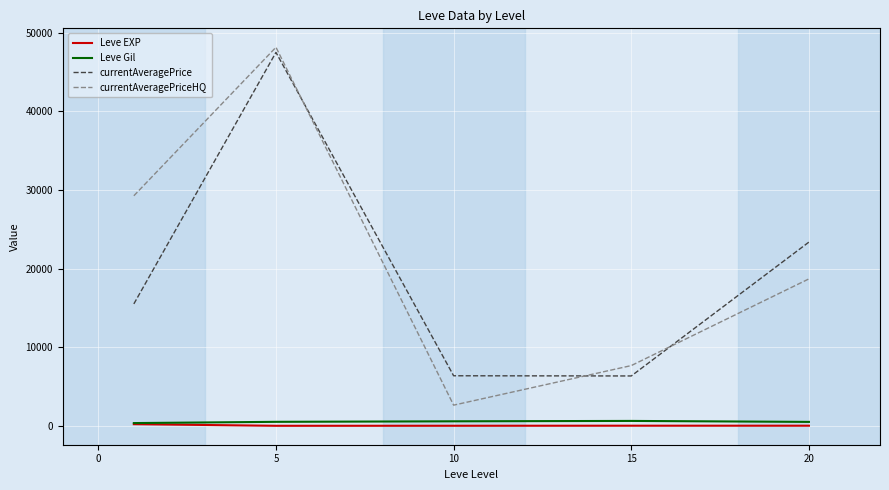

In Leve Gil, how many points are higher than both neighbors (excluding endpoints)?

1